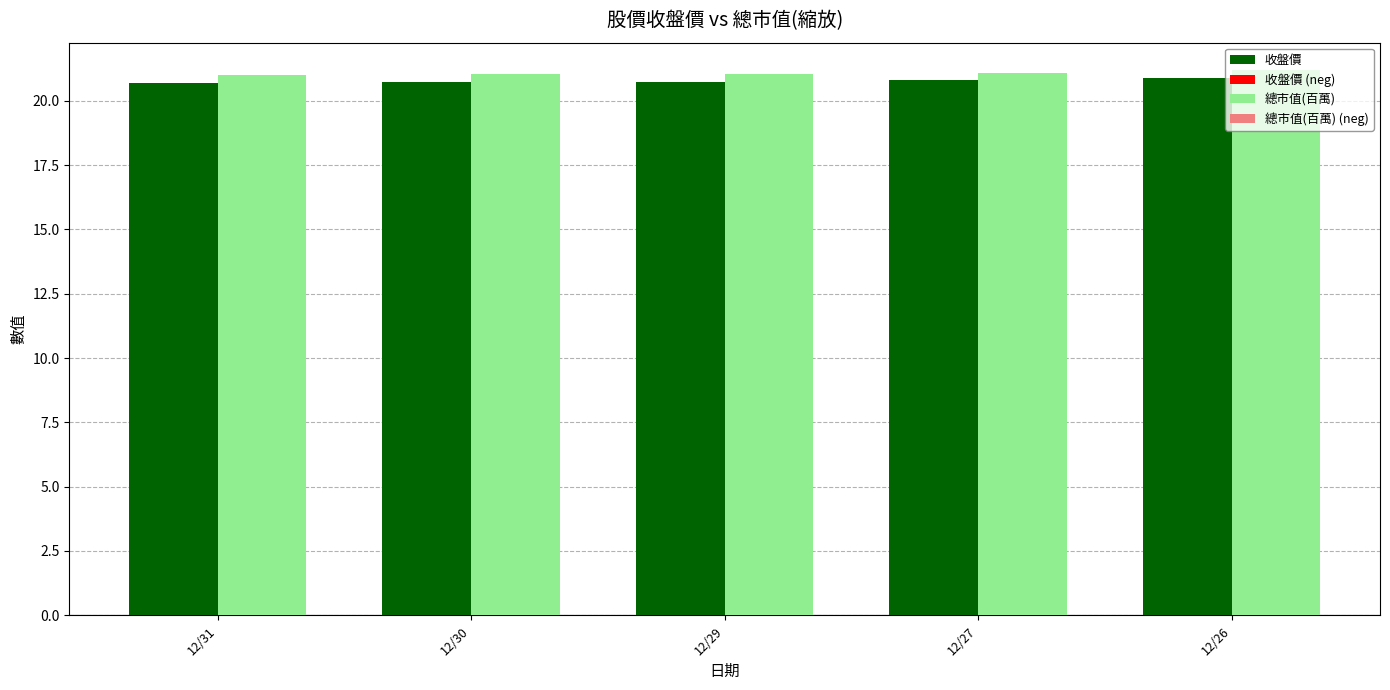

Is the value of 收盤價 at 12/29 greater than the value of 總市值(百萬) at 12/26?

No